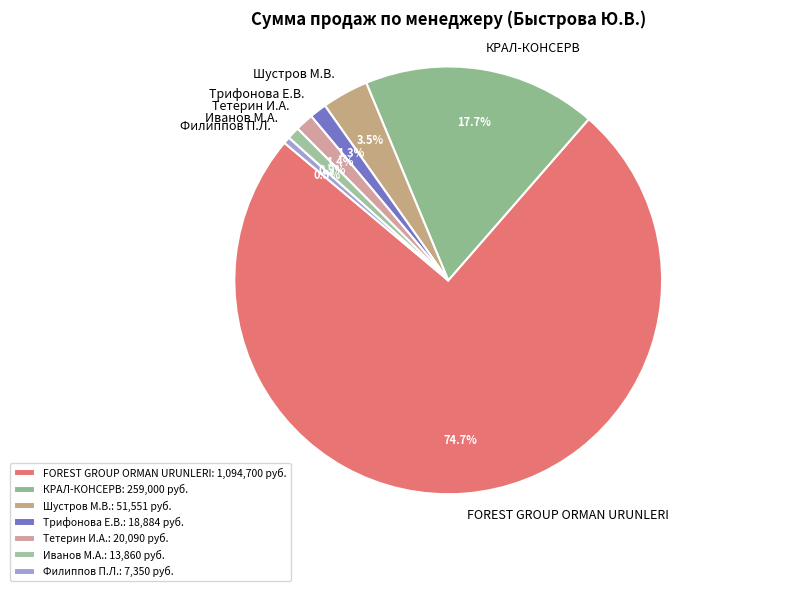

Approximately how many times larger is the value at Филиппов П.Л. compared to Тетерин И.А.?

0.4